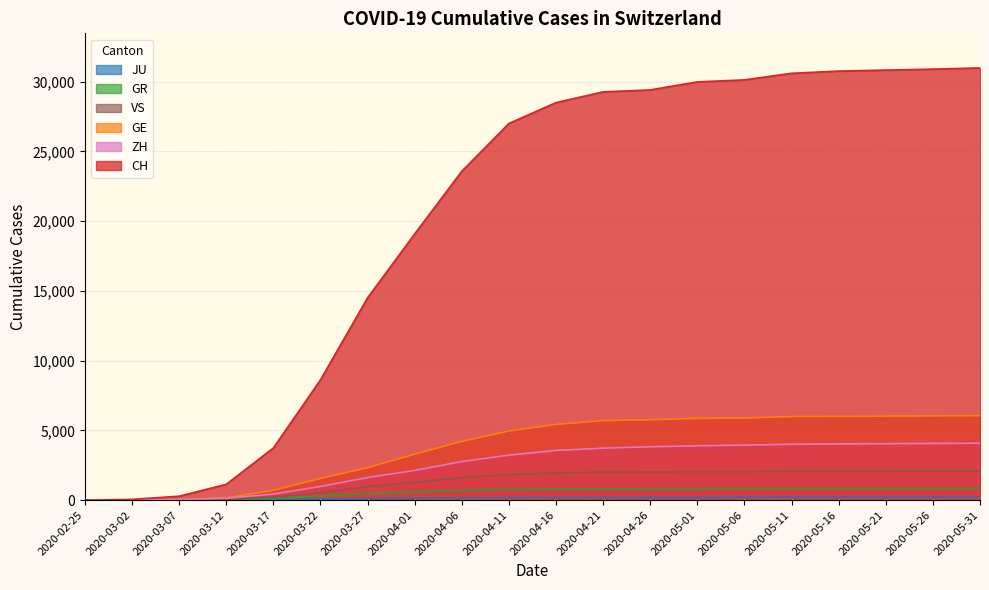

True or false: JU has more than 2 points higher than both neighbors.

False